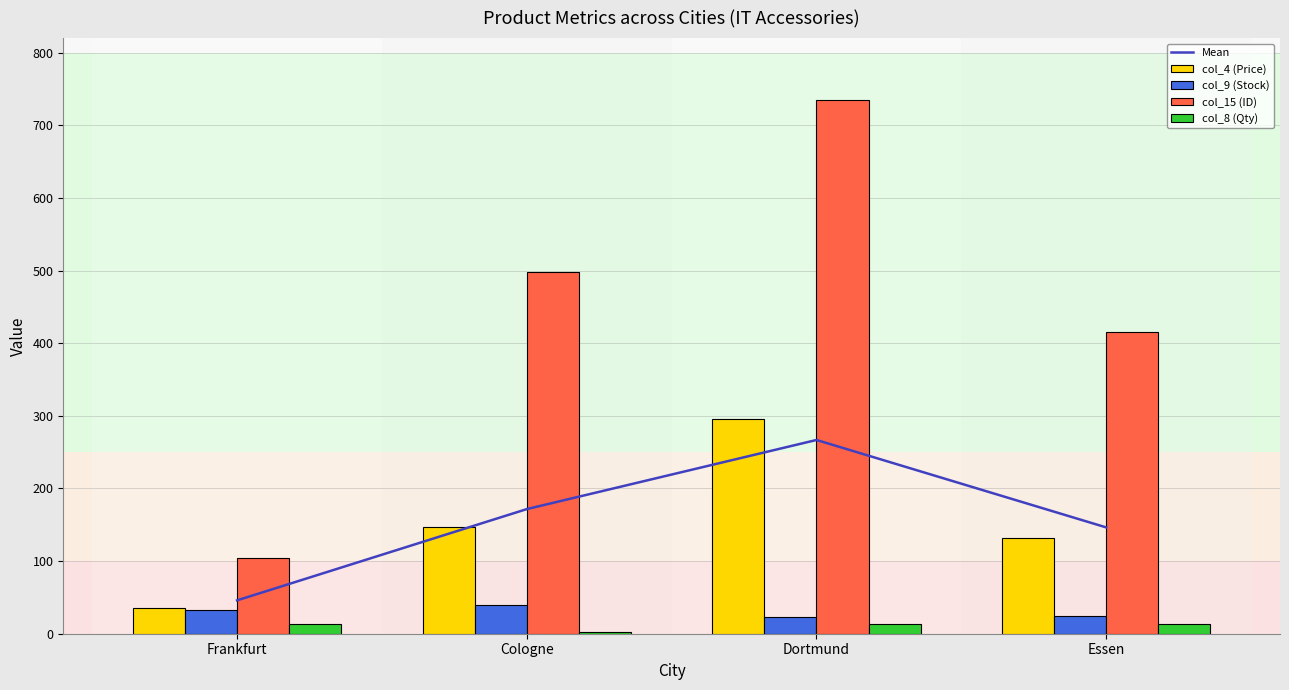

Reading left to right, list all the values displayed in this chart.

Mean: 45.9	171.6	266.7	146.4
col_4 (Price): 34.8	147.2	295.9	131.5
col_9 (Stock): 32.0	39.0	23.0	24.0
col_15 (ID): 104.0	498.0	735.0	416.0
col_8 (Qty): 13.0	2.0	13.0	14.0